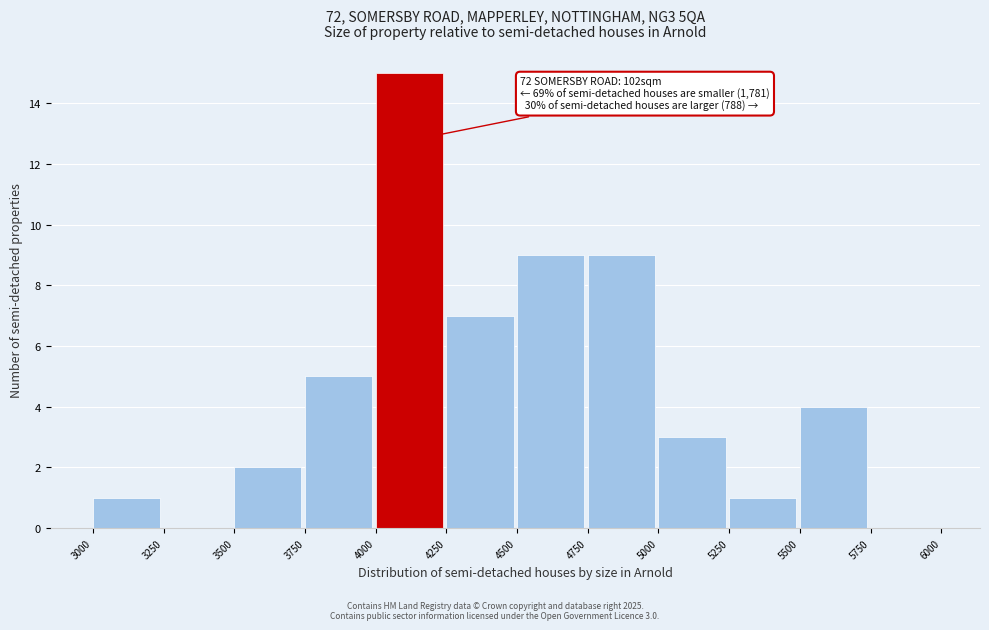

Over which range of the x-axis is the bar tallest?

4000 to 4250